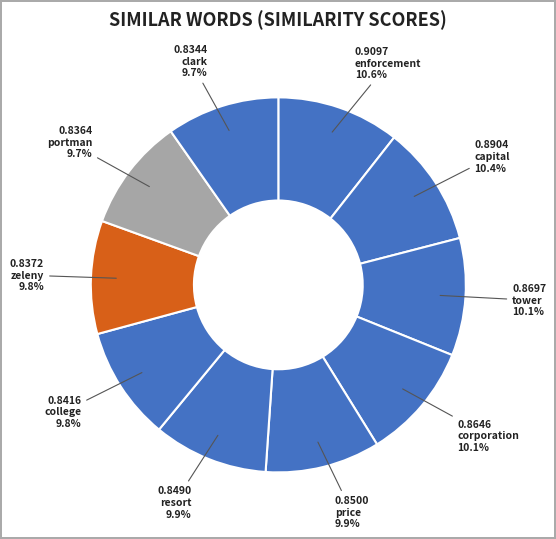

To the nearest percent, what percentage of the pie is corporation?

10%